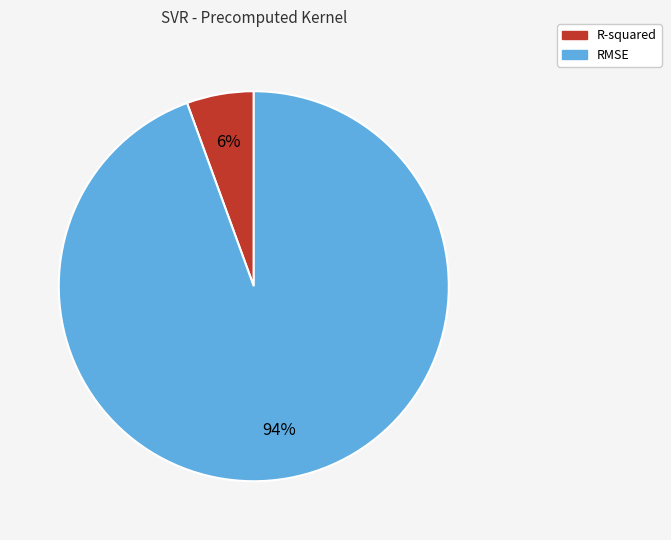

To the nearest percent, what is the combined percentage of R-squared and RMSE?

100%